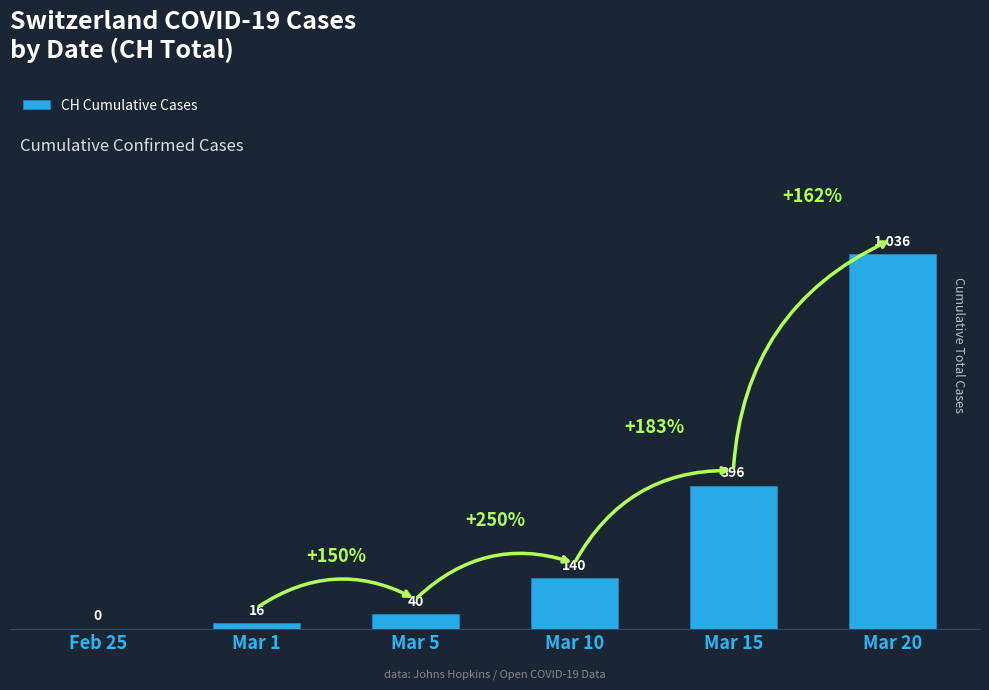

The chart shows a value of 537 at Mar 15. True or false?

False